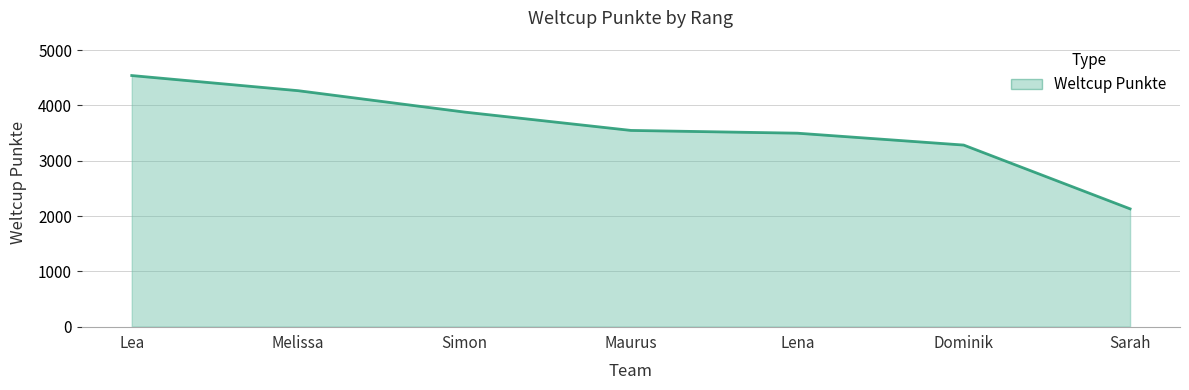

How many lines are shown in the chart?

1